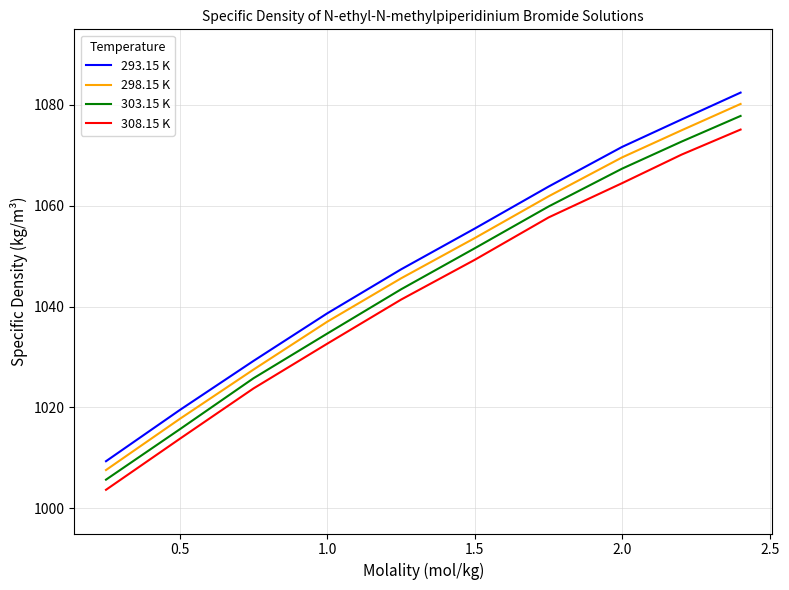

Reading right to left, transcribe all the data shown in this chart.

293.15 K: 1082.5	1077.1	1071.7	1063.8	1055.5	1047.4	1038.7	1029.2	1019.5	1009.3
298.15 K: 1080.2	1075.0	1069.6	1061.9	1053.6	1045.6	1037.0	1027.5	1017.7	1007.6
303.15 K: 1077.8	1072.7	1067.4	1059.9	1051.6	1043.4	1034.6	1025.8	1015.7	1005.7
308.15 K: 1075.1	1070.2	1064.5	1057.7	1049.3	1041.4	1032.6	1023.8	1013.8	1003.7